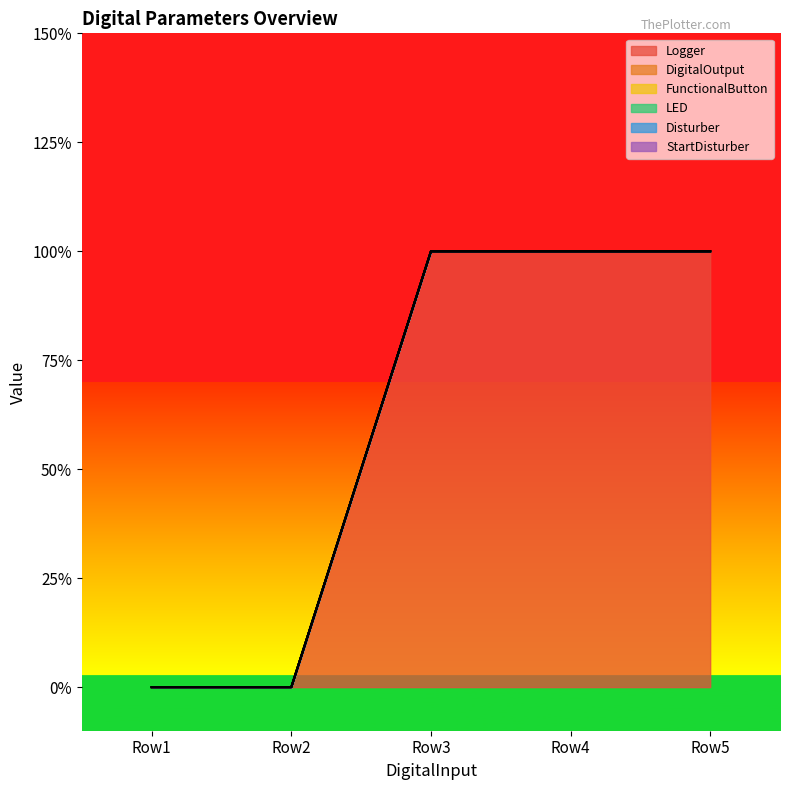

How many categories are shown in the chart?

5